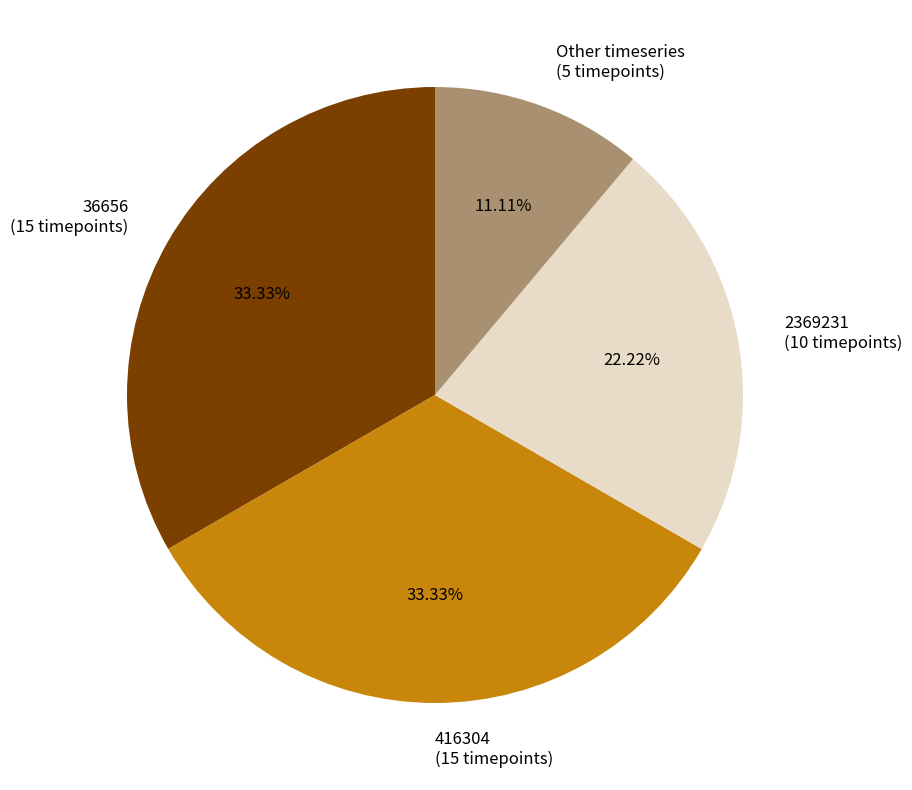

Does 36656 (15 timepoints) account for over 50% of the chart?

No